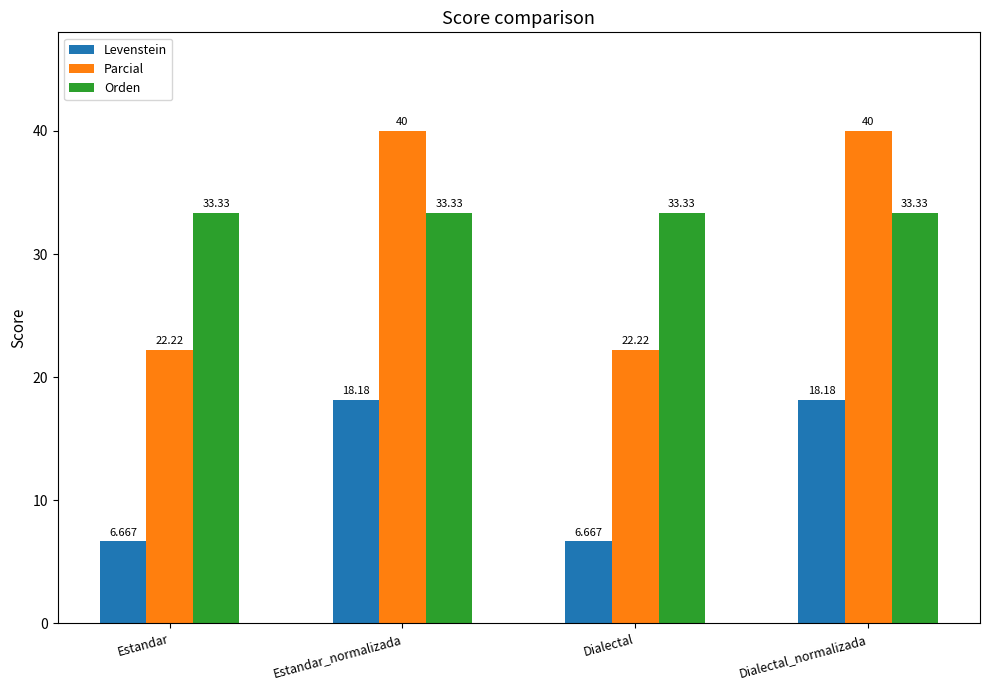

What is the average value of the Parcial series?

31.1